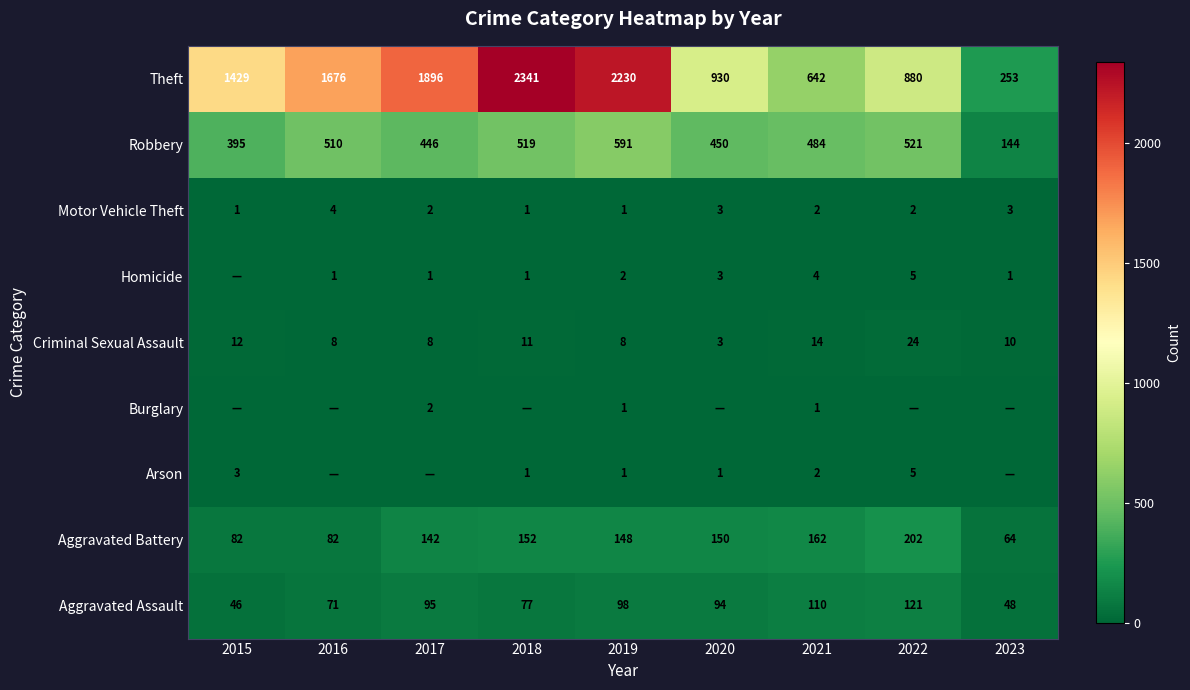

How many series are shown in this chart?

9